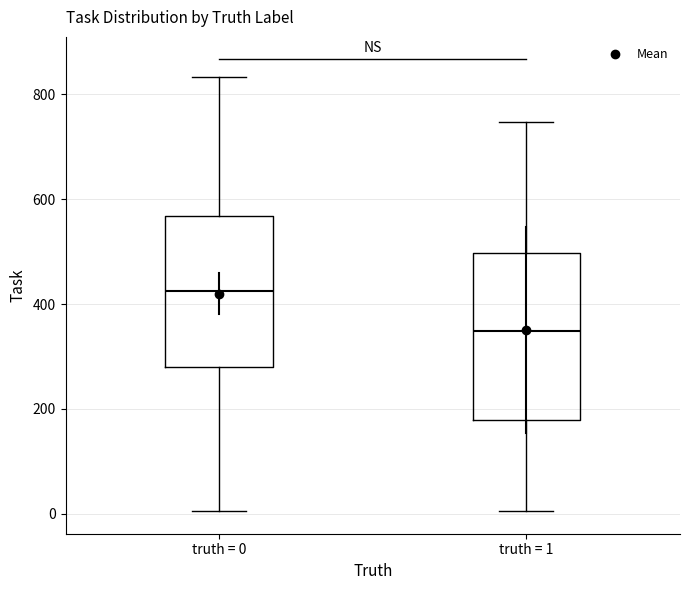

Reading left to right, read every box against the y-axis: the position of its median line, the range the box covers, and the ends of its whiskers. The values are not printed on the chart, so give them approximately, as read against the axis.

truth = 0: median 420, box 280 to 560, whiskers 0 to 840
truth = 1: median 340, box 180 to 500, whiskers 0 to 740